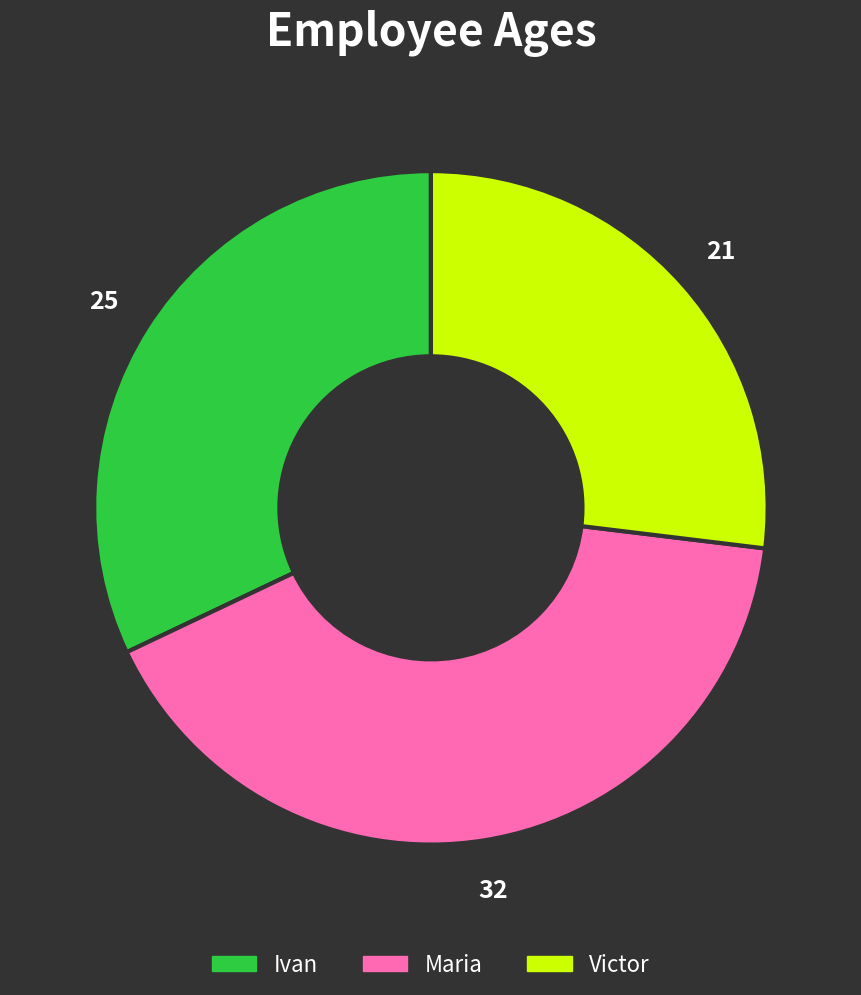

Is the sum of Maria and Victor greater than half?

Yes